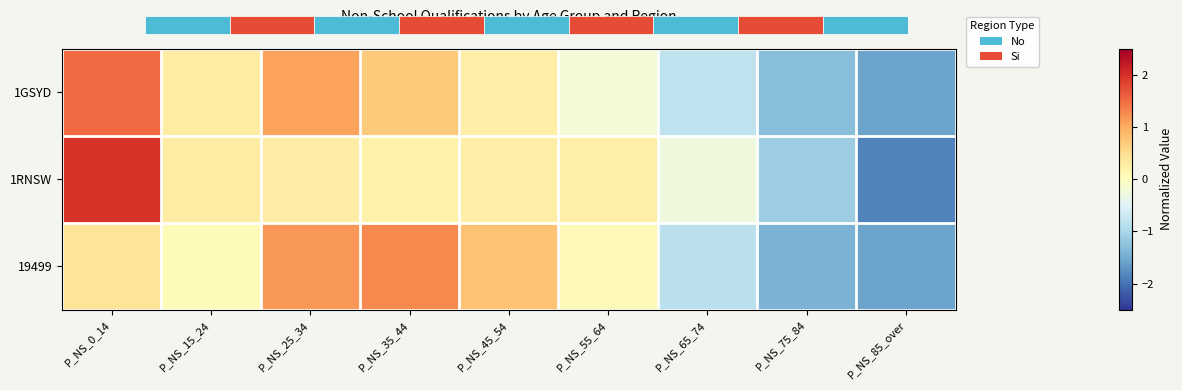

Where does the 19499 series first go above 0?

P_NS_0_14